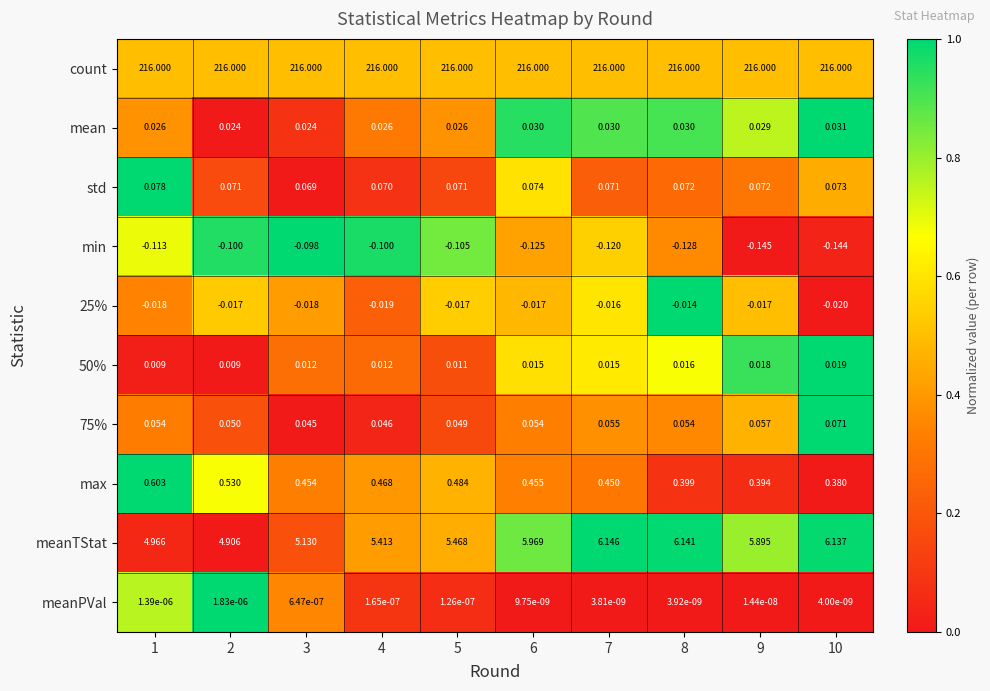

At which category is the sum across all series the highest?

7